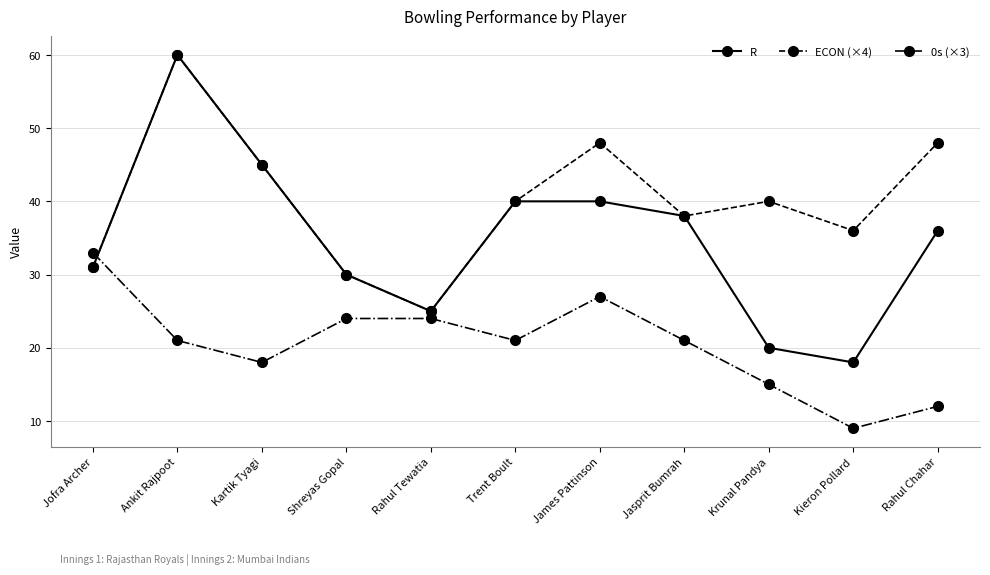

The 0s (×3) series shows 14 at James Pattinson. True or false?

False